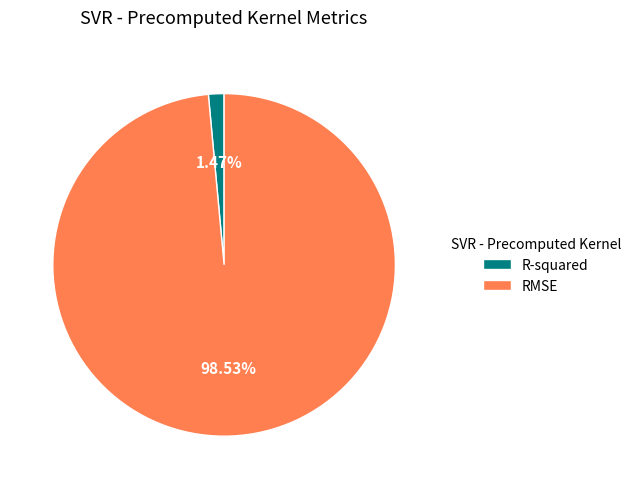

Do R-squared and RMSE together represent more than half of the pie?

Yes